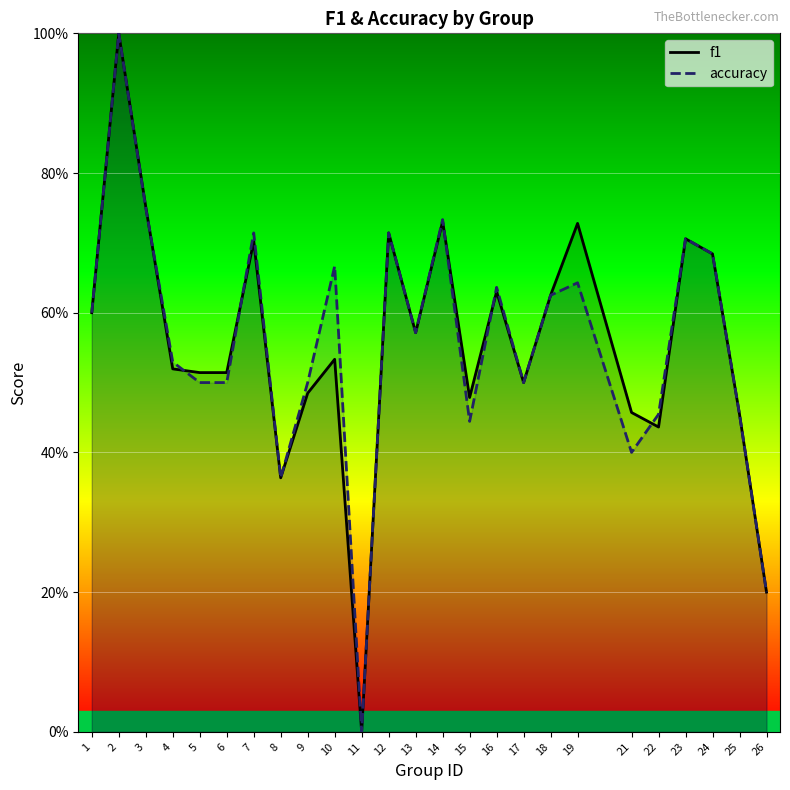

What is the maximum value shown in the chart?

1.0